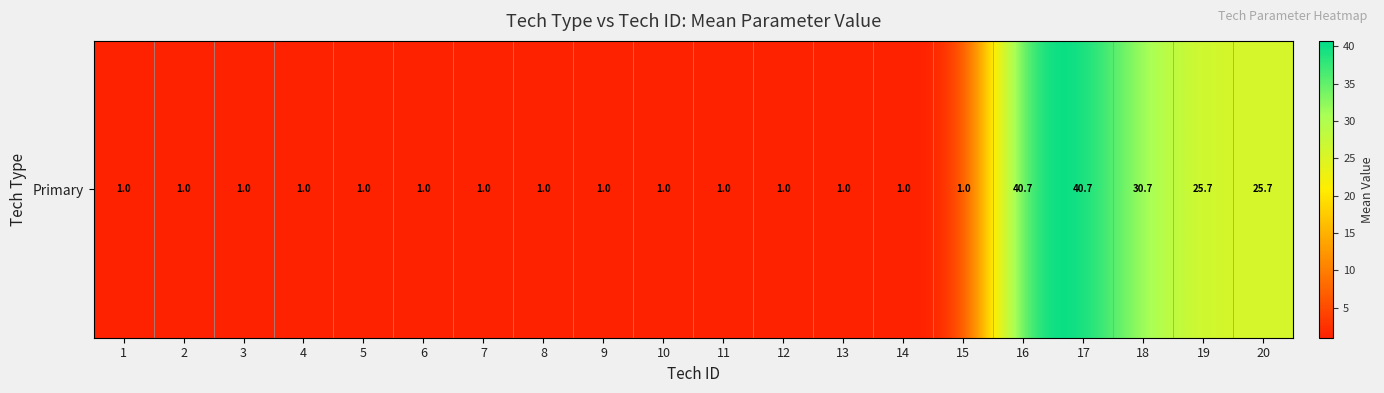

Rank the categories by value from highest to lowest.

17, 16, 18, 19, 20, 1, 2, 3, 4, 5, 6, 7, 8, 9, 10, 11, 12, 13, 14, 15